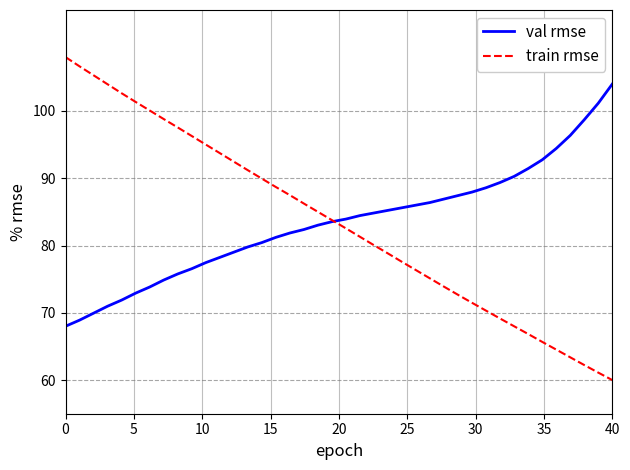

What are all the series names shown in the legend?

val rmse, train rmse